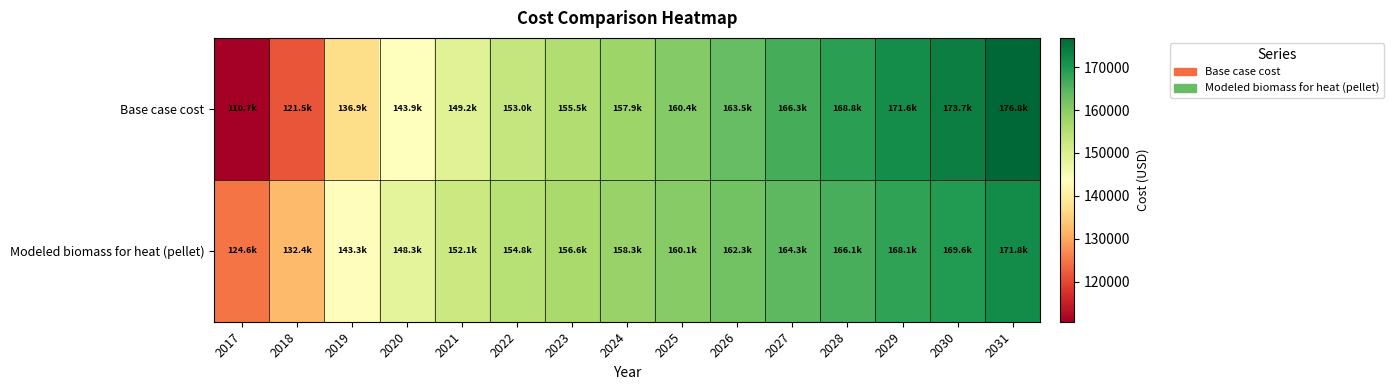

Which category has the highest value across all series?

2031